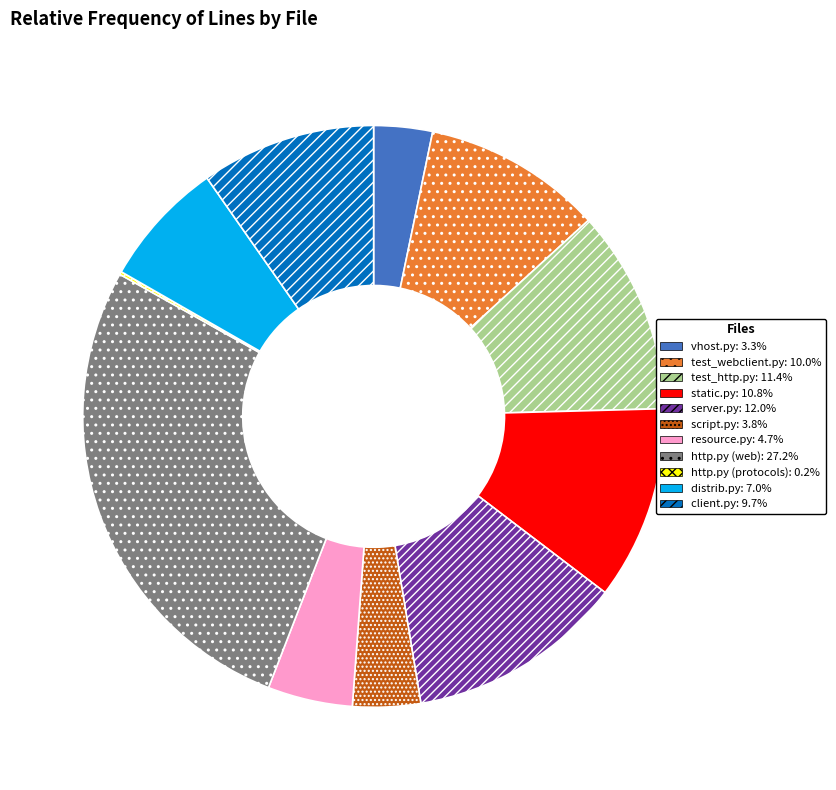

Does client.py account for over 50% of the chart?

No